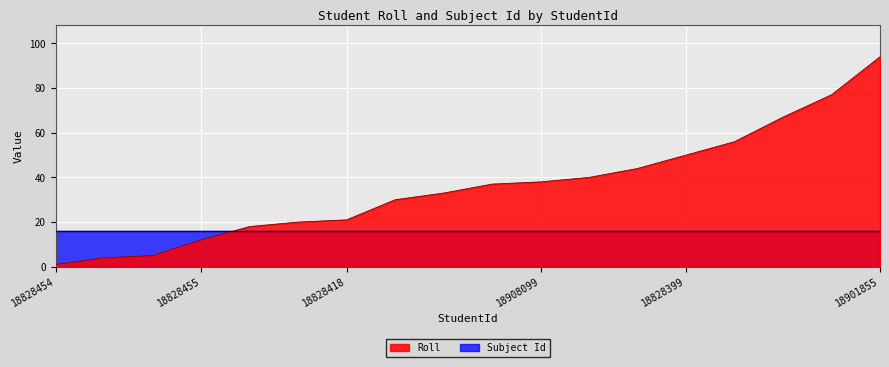

Which series has the widest spread of values?

Roll